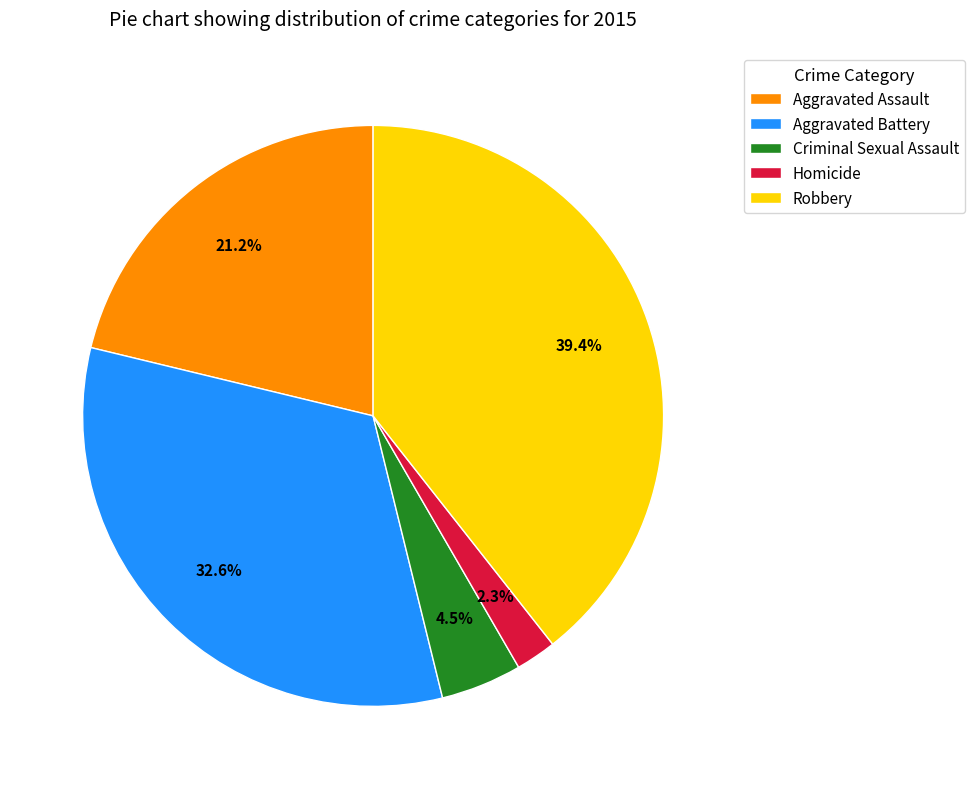

Do Homicide and Robbery together represent more than half of the pie?

No